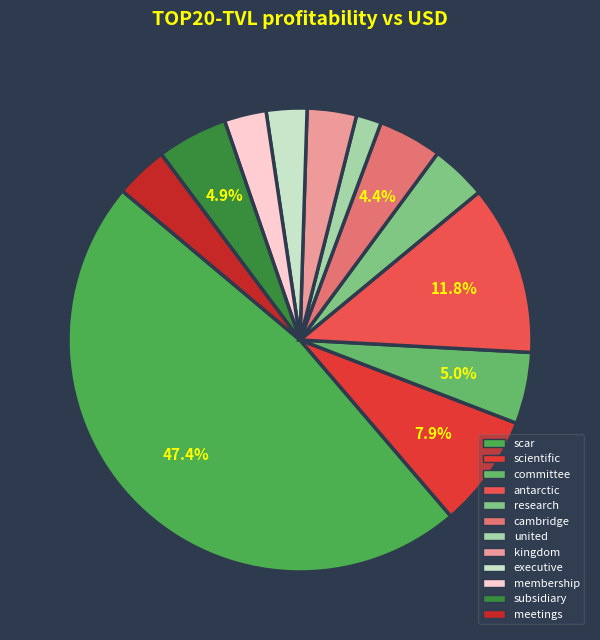

Is there any slice that represents more than half of the pie?

No